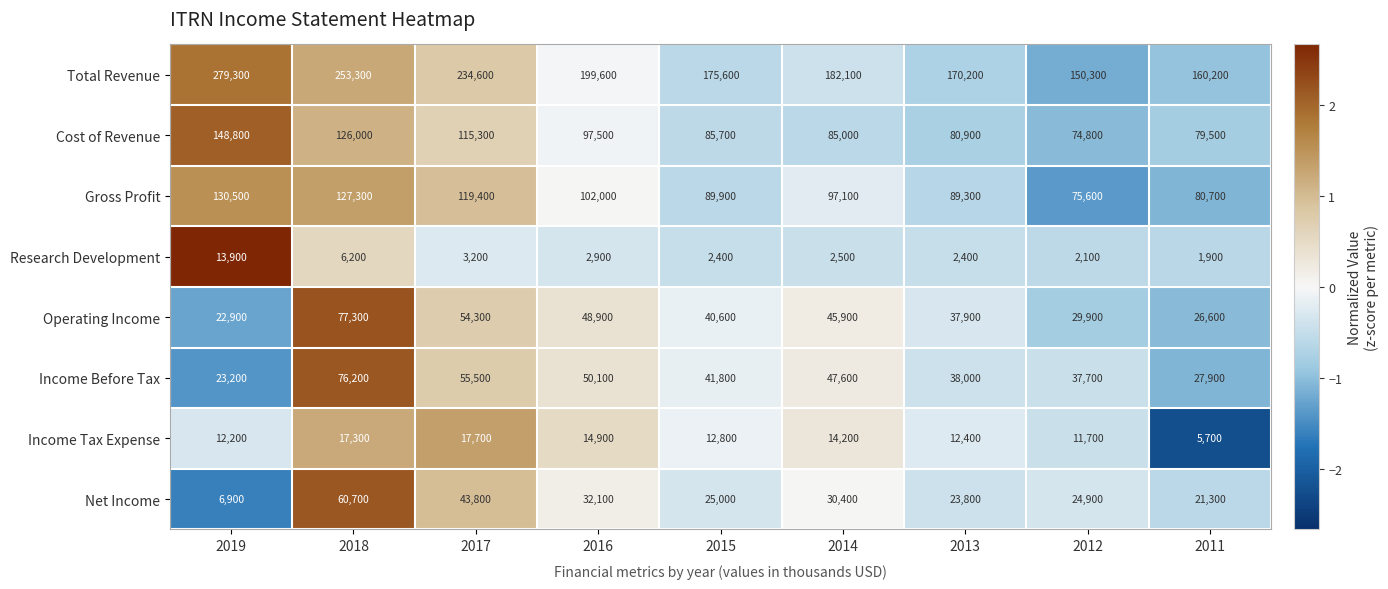

What value does the Income Before Tax series have at 2014, to the nearest 10?

47600